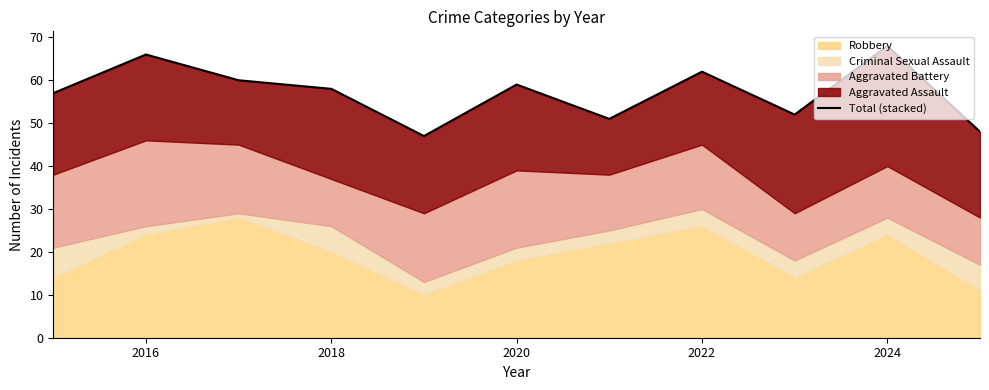

The chart shows a value of 89 at 2018. True or false?

False